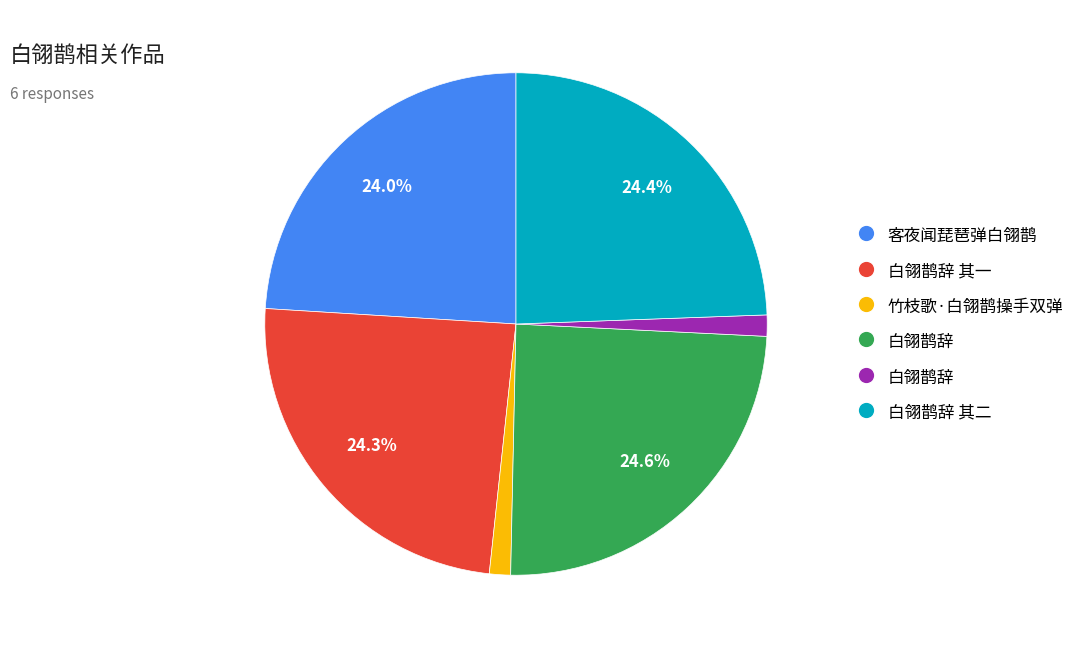

Is there any slice that represents more than half of the pie?

No